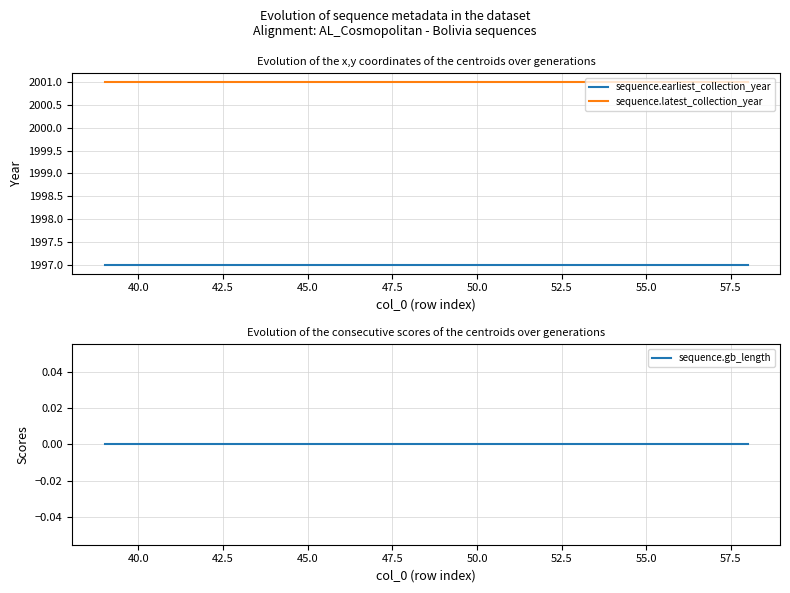

What is the average value of the sequence.earliest_collection_year series?

1997